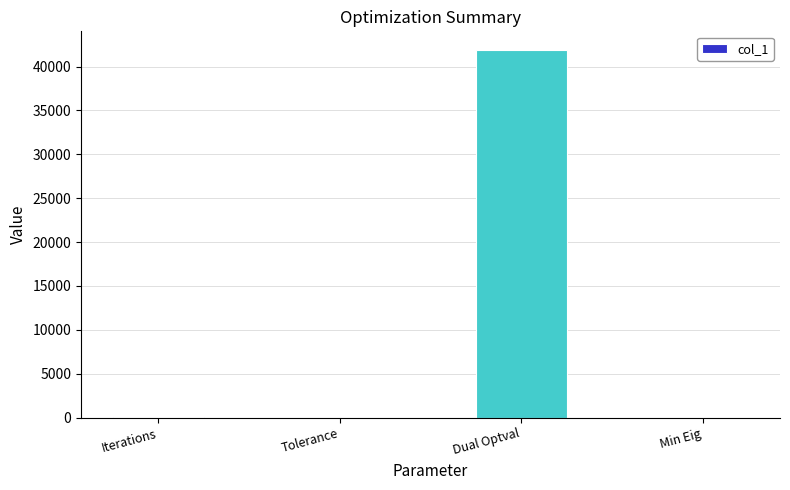

What is the approximate value at Dual Optval?

41924.2